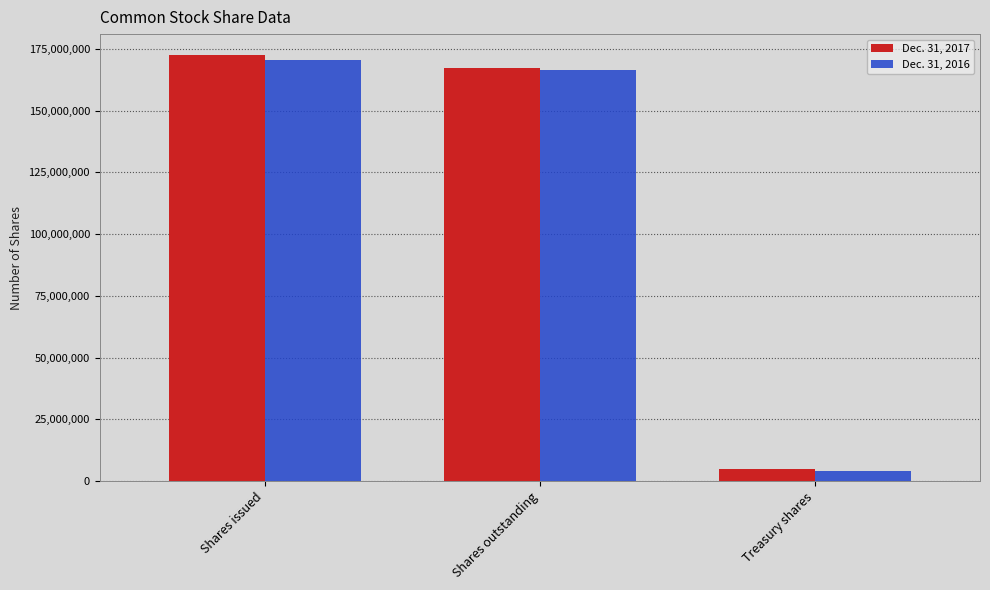

Is it true that Dec. 31, 2016 equals 3921718 at Treasury shares?

True